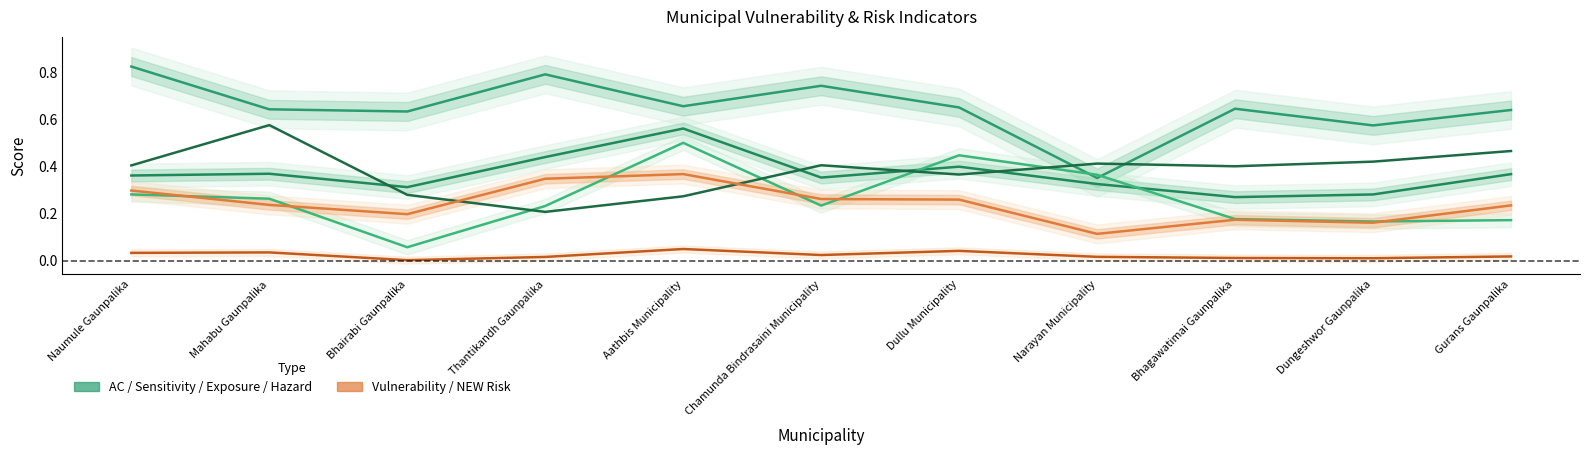

What is the sum of all Average_NewExposure values?

2.9